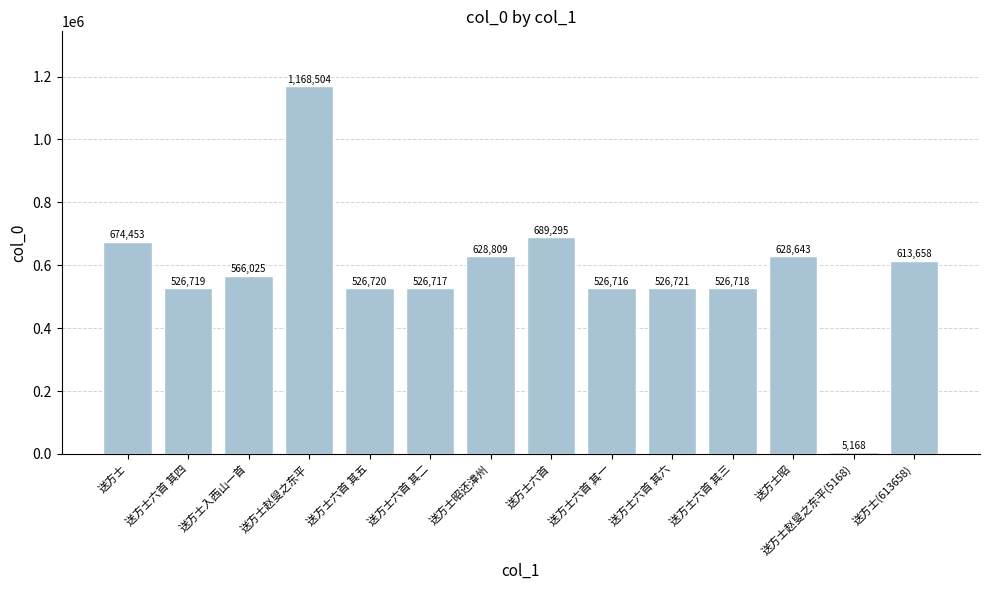

What is the minimum value shown in the chart?

5168